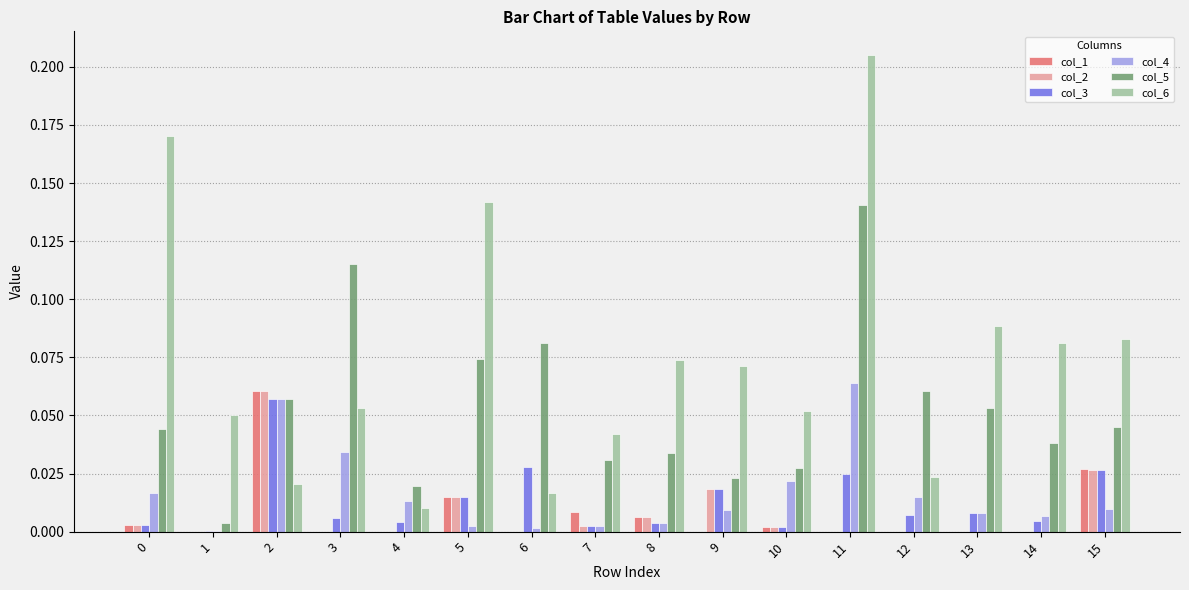

The col_3 series shows 0.0 at 12. True or false?

True